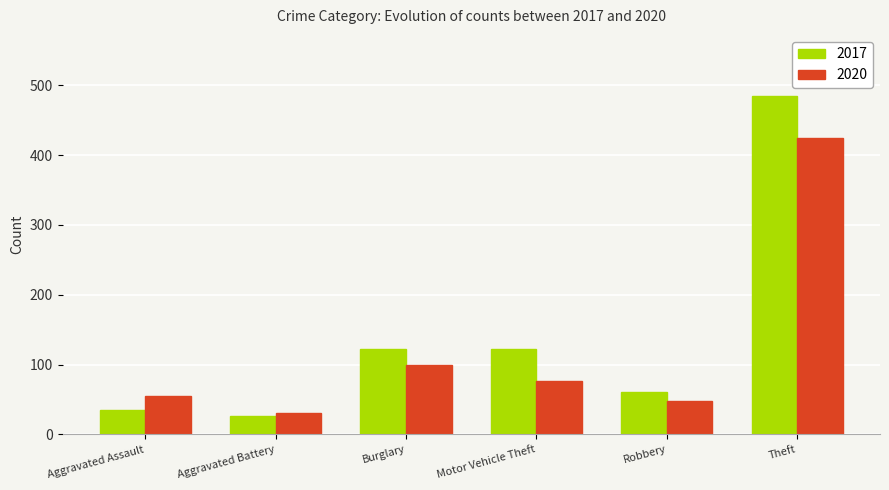

At which label is 2020 closest to 228?

Burglary